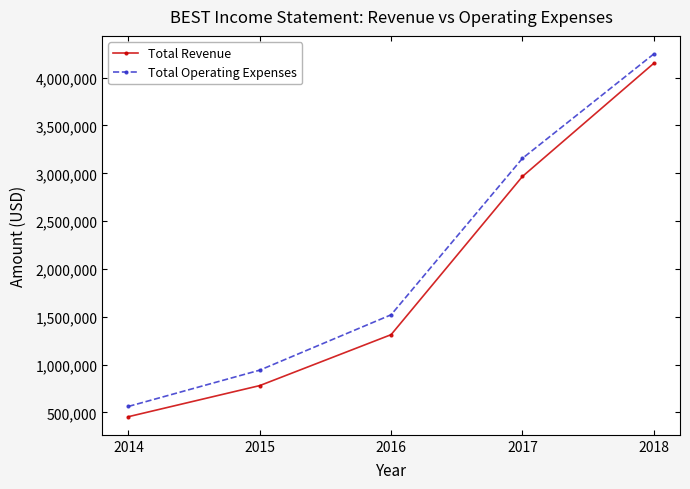

True or false: Total Operating Expenses has more than 2 points higher than both neighbors.

False